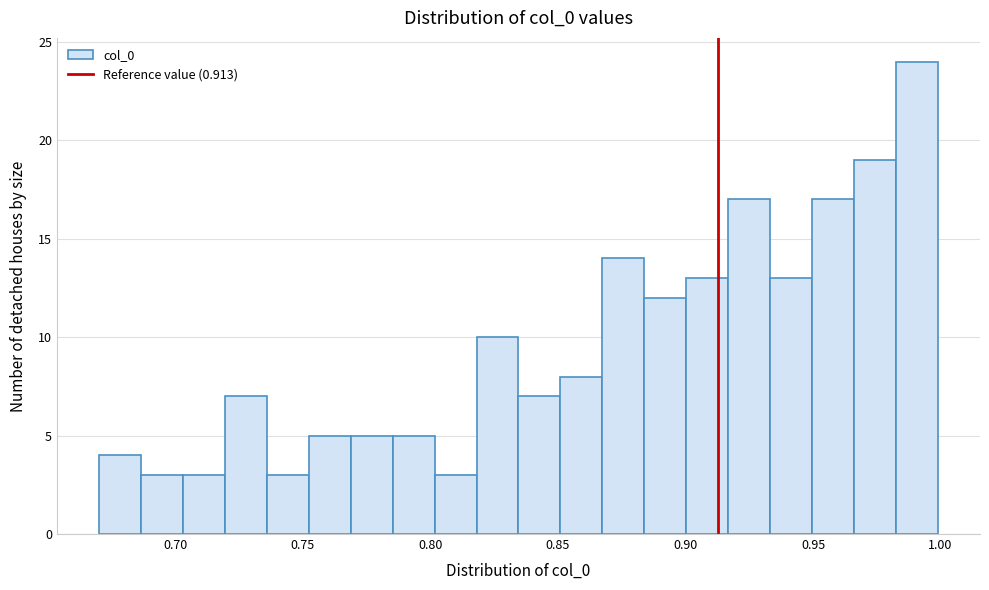

Around what value on the x-axis is the tallest bar? Give the approximate position of its centre, as read against the axis.

0.990